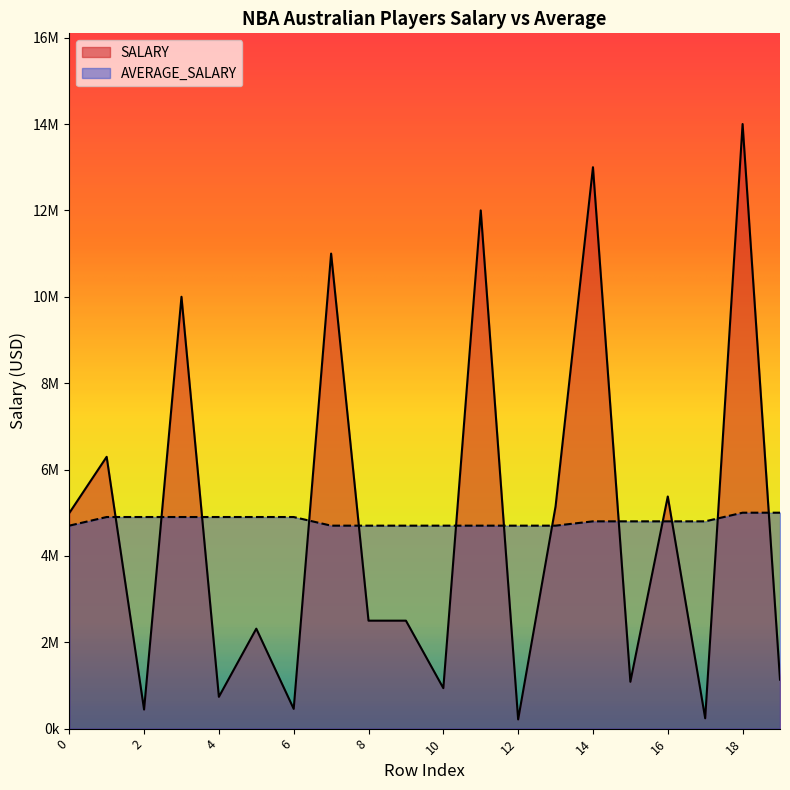

True or false: AVERAGE_SALARY has more than 1 points higher than both neighbors.

False